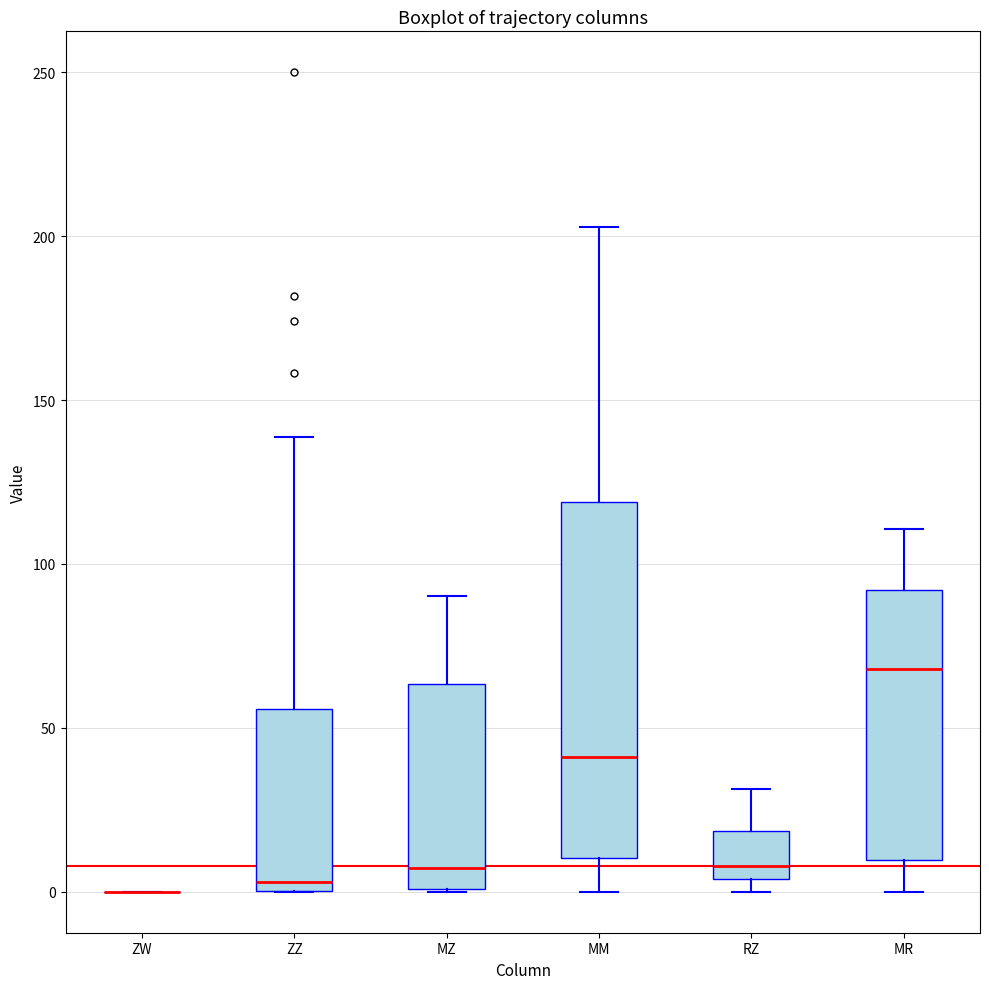

Comparing the boxes themselves (not the whiskers), which one is the tallest?

MM